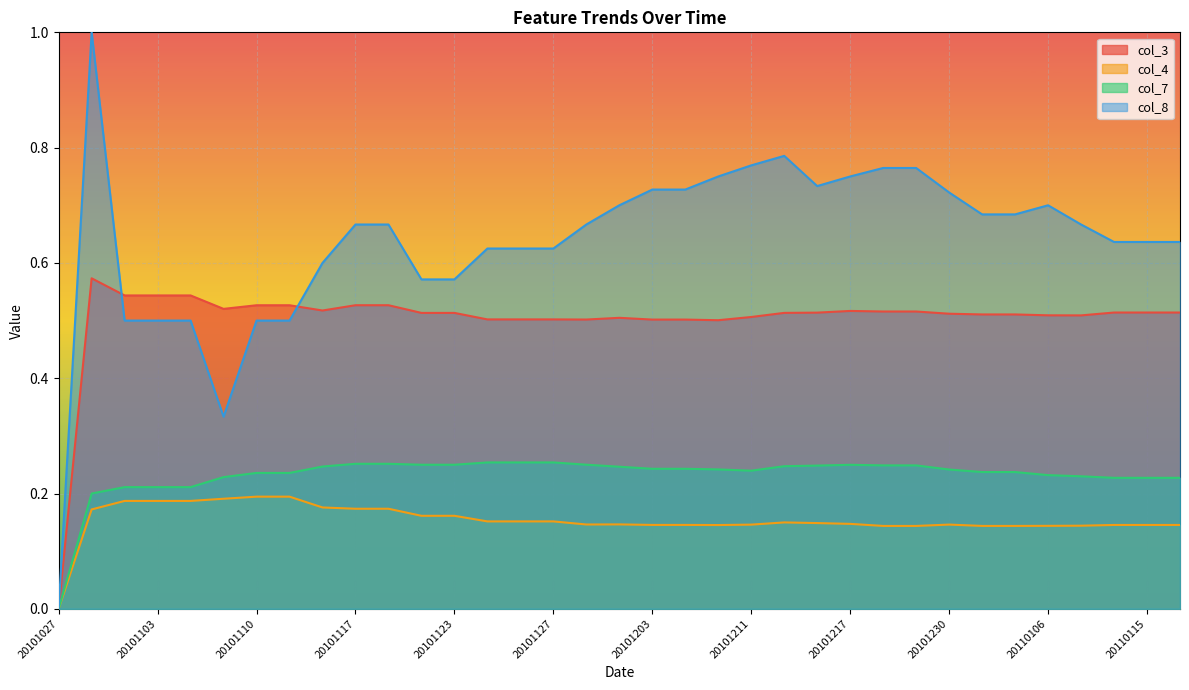

Which series has the largest range (max minus min)?

col_8